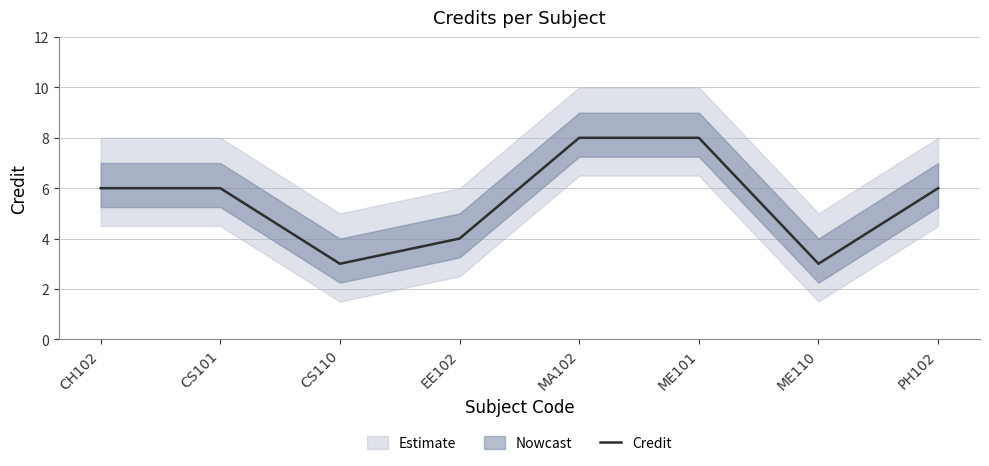

Is it true that the value at EE102 is 4?

True